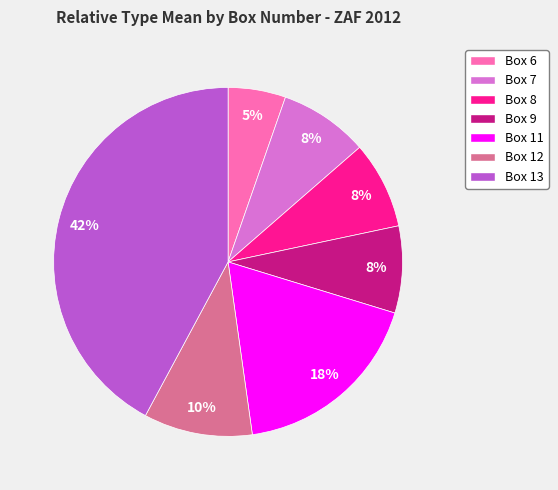

What is the largest slice in the pie chart?

Box 13